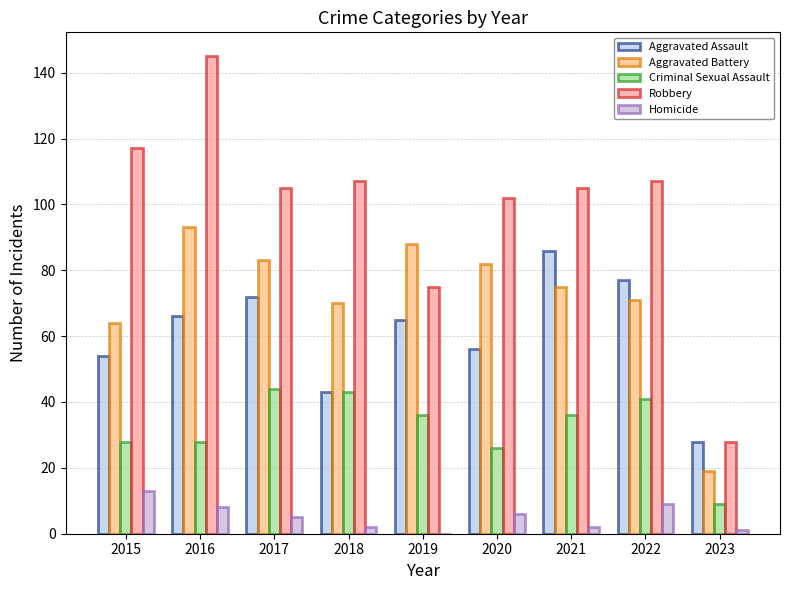

Is it true that Robbery equals 145 at 2016?

True